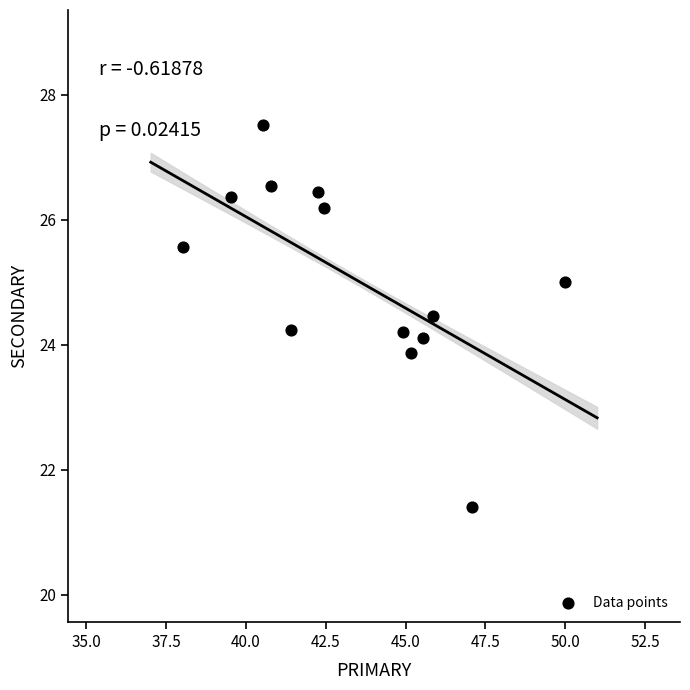

What is the range of Y values (max minus min)?

6.1